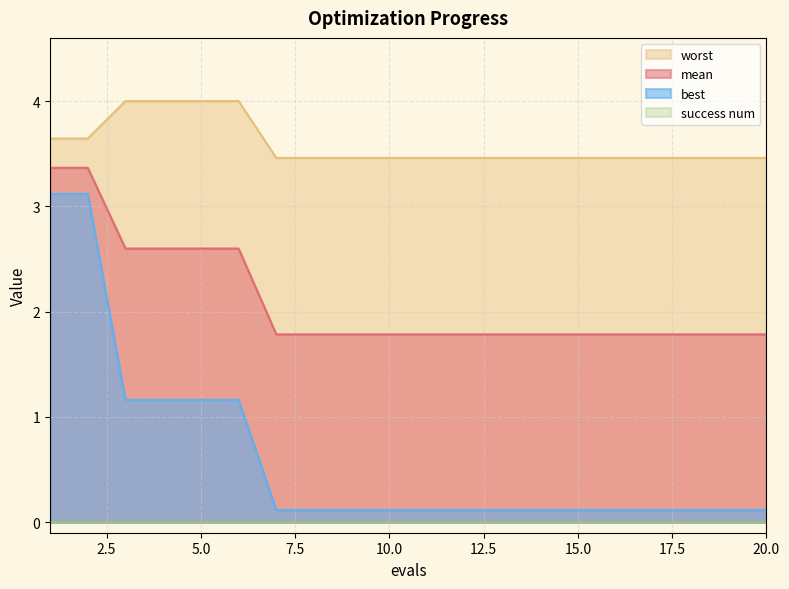

Which has a higher value, 18 or 10?

18